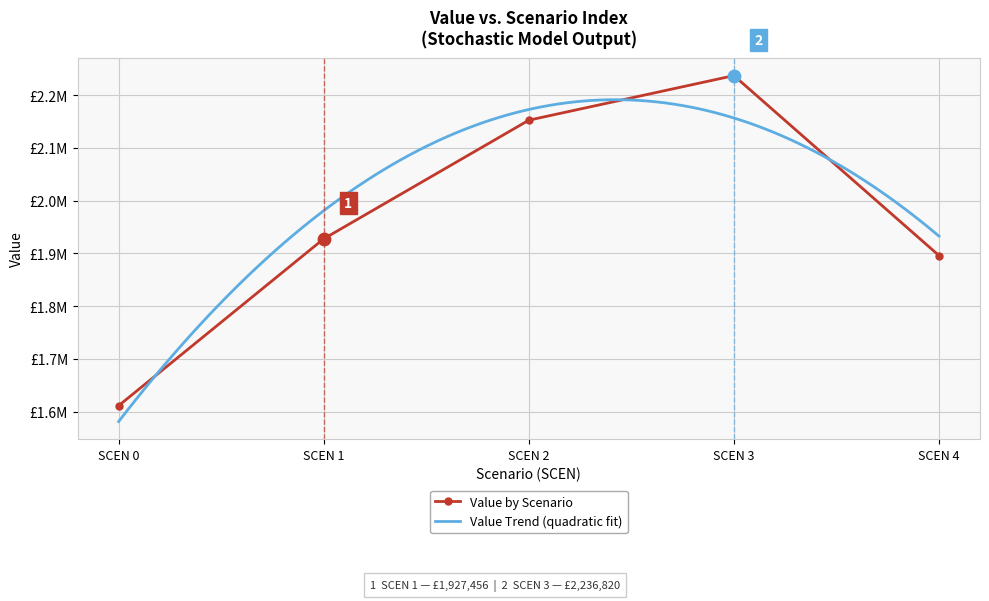

What is the change in value from SCEN 1 to SCEN 4?

-31779.7